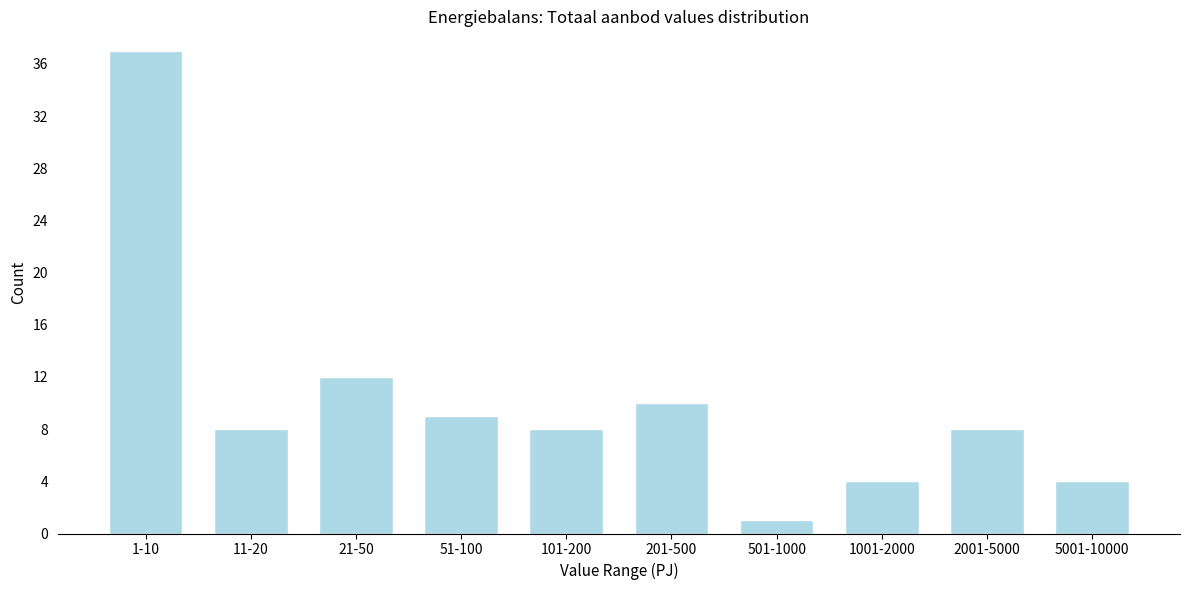

Reading right to left, transcribe all the data shown in this chart.

5001-10000=4	2001-5000=8	1001-2000=4	501-1000=1	201-500=10	101-200=8	51-100=9	21-50=12	11-20=8	1-10=37